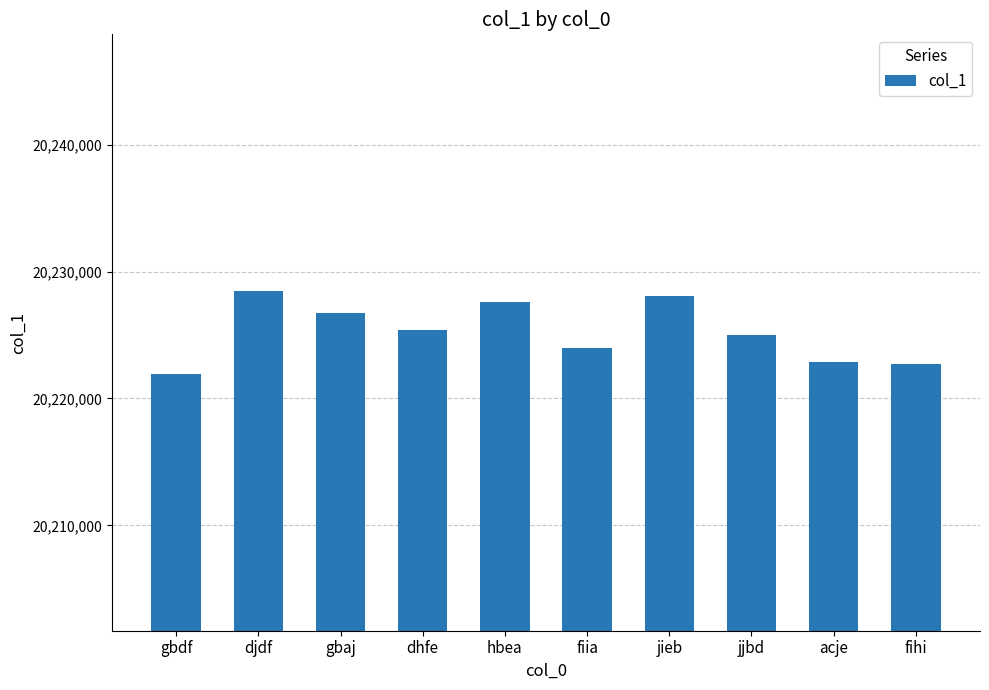

What is the sum of the values at acje and jjbd?

40447887